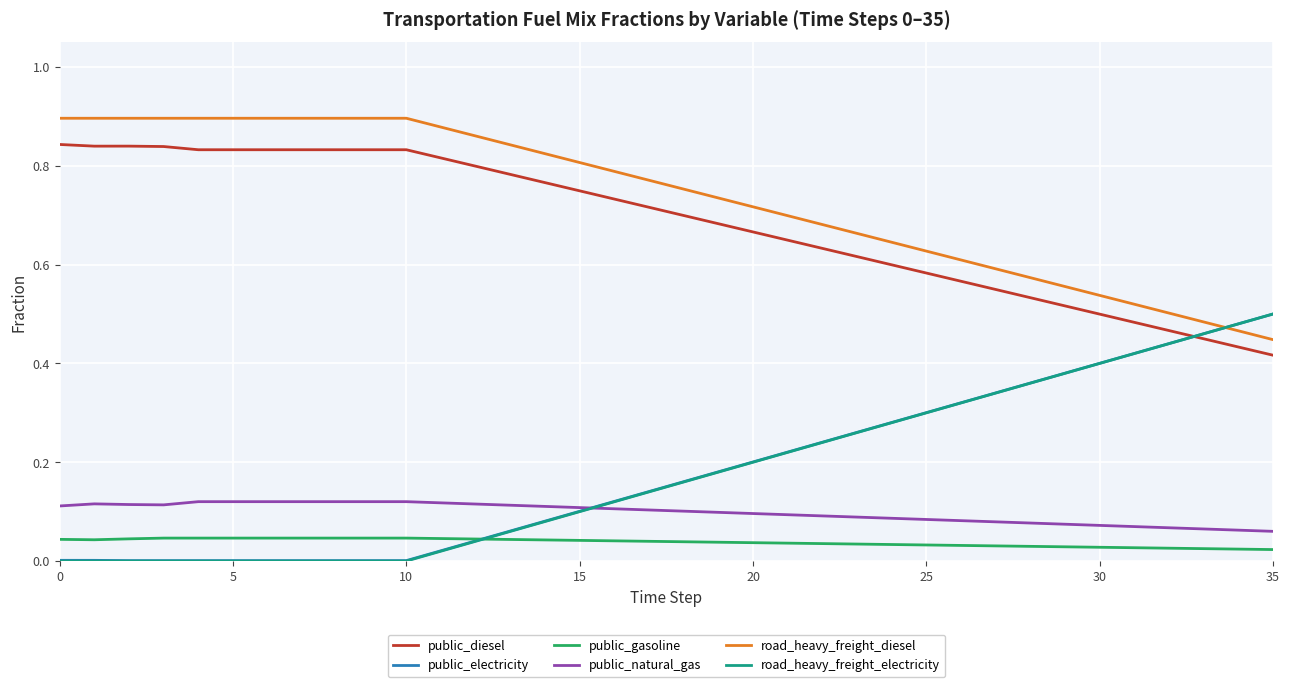

True or false: public_gasoline and road_heavy_freight_diesel cross at least once.

False